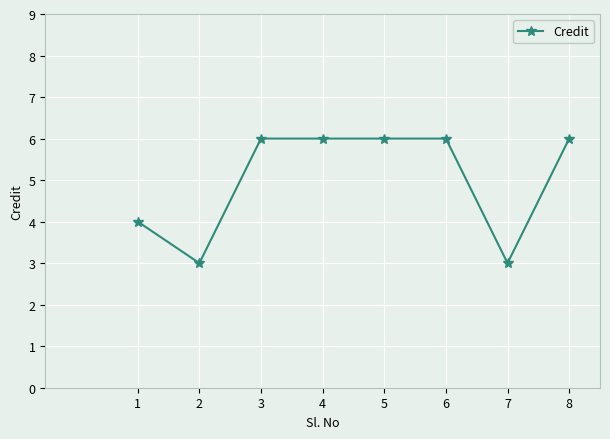

Reading left to right, transcribe all the data shown in this chart.

1=4	2=3	3=6	4=6	5=6	6=6	7=3	8=6